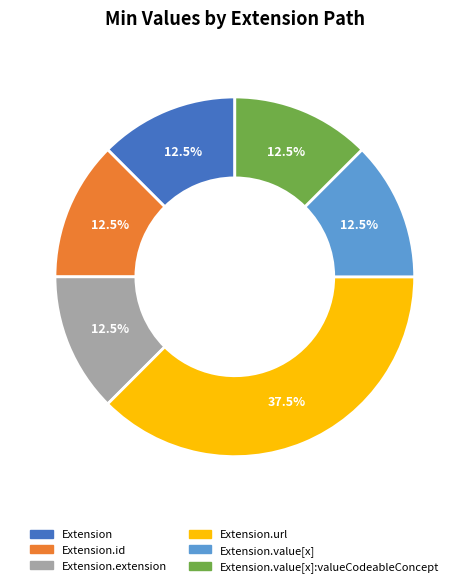

Is there a majority slice in this chart?

No